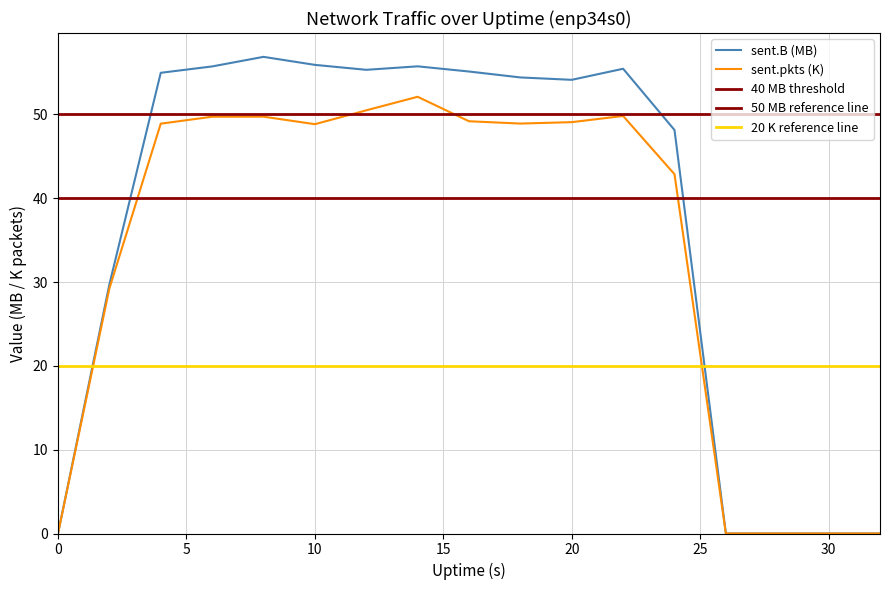

Which has a higher value, 32 or 4?

4